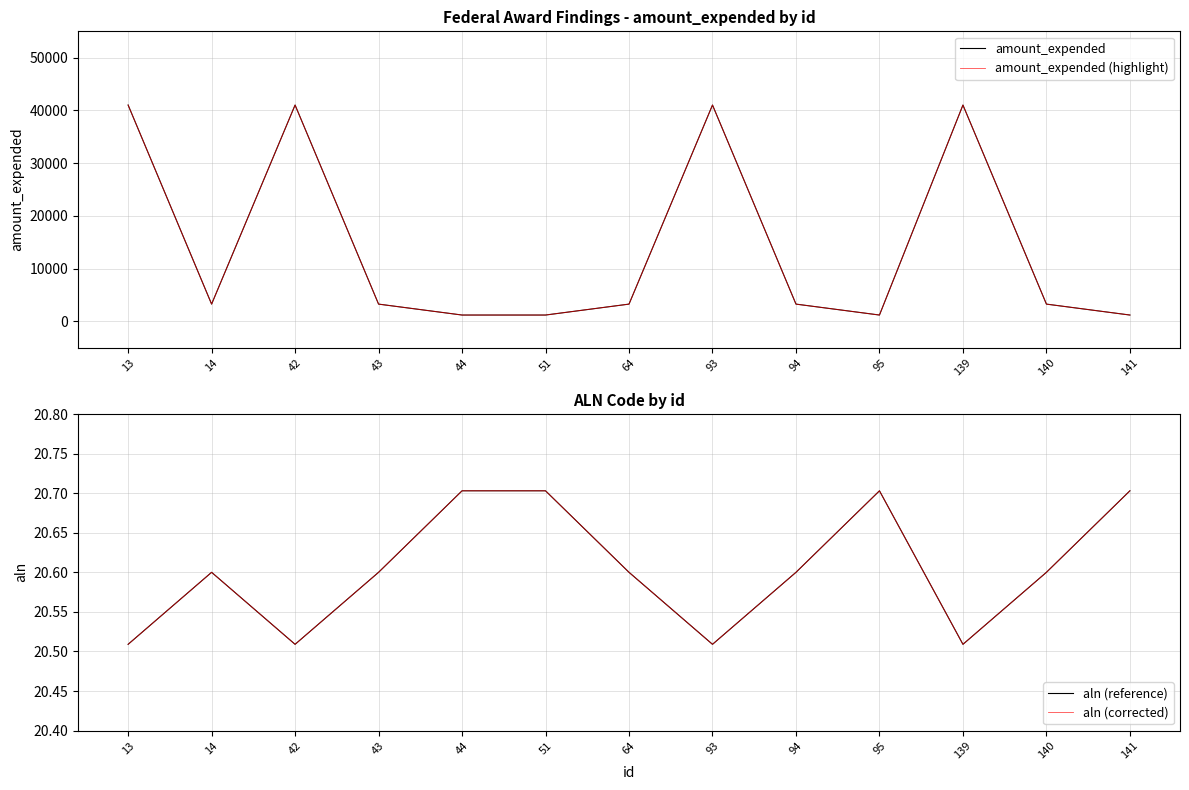

Which series has the largest range (max minus min)?

amount_expended